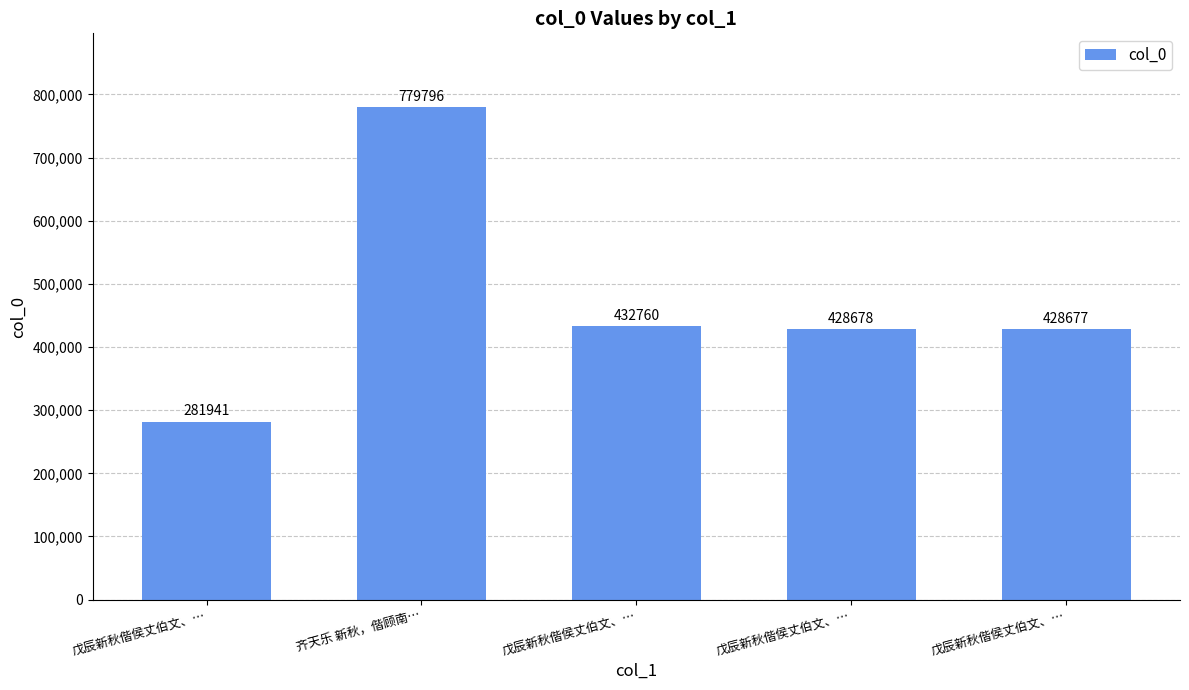

How many data points are less than 428678?

2